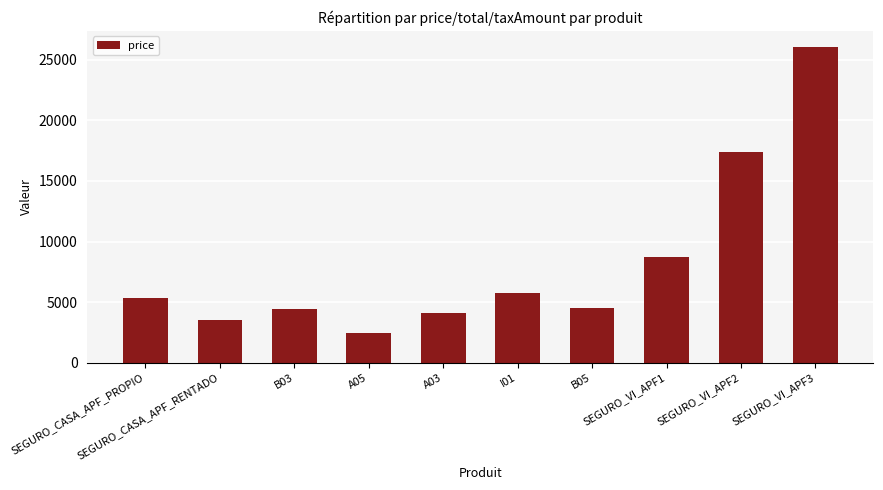

What is the difference between the maximum and minimum values?

23645.7